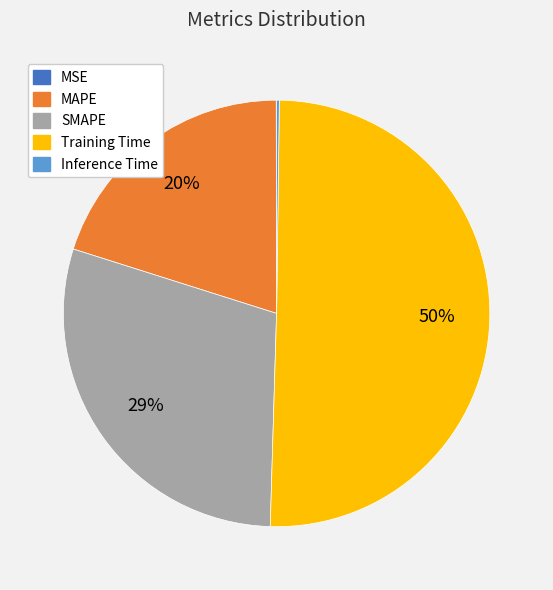

To the nearest percent, what is the average slice percentage?

20%